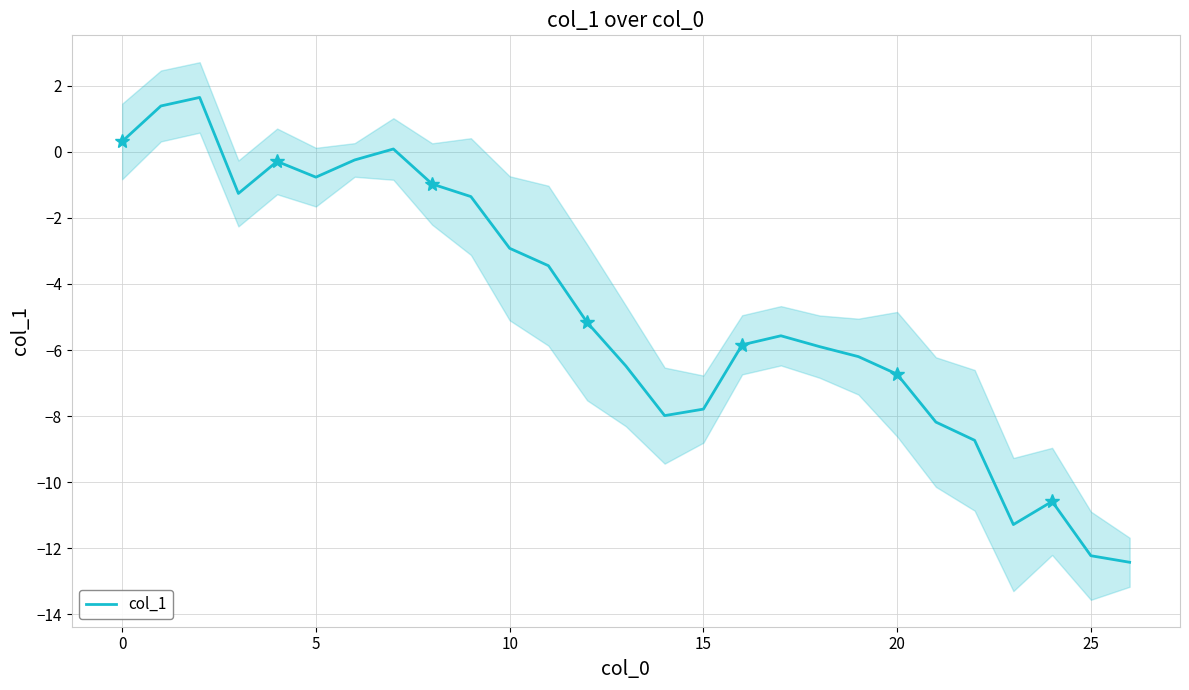

How many distinct data groups are displayed?

1